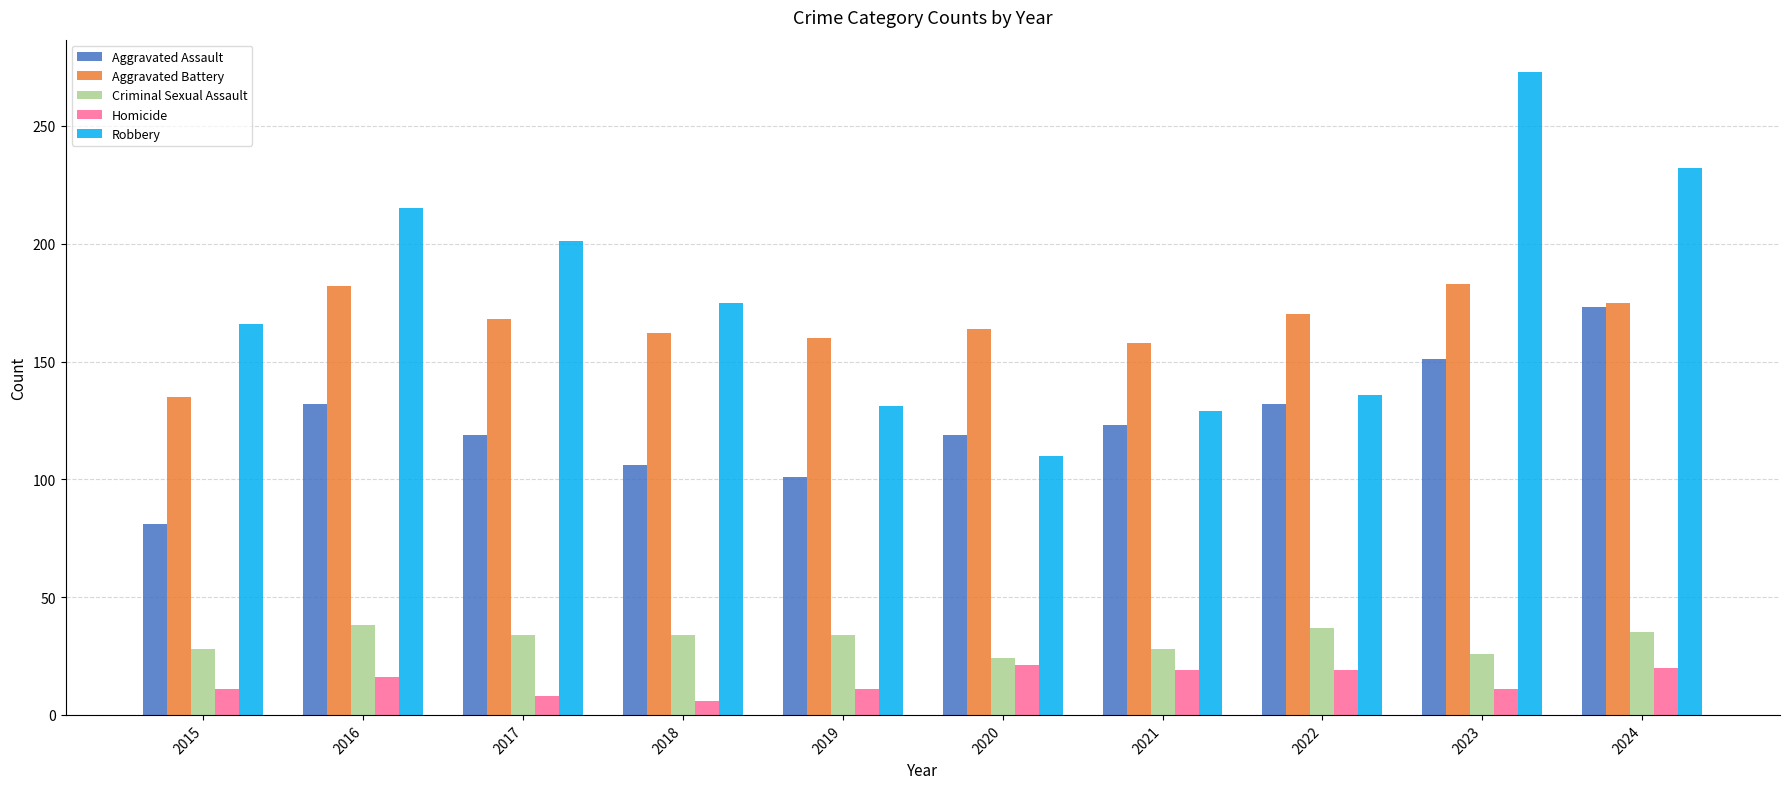

What is the value of the Robbery bar at the 1st from the left?

166